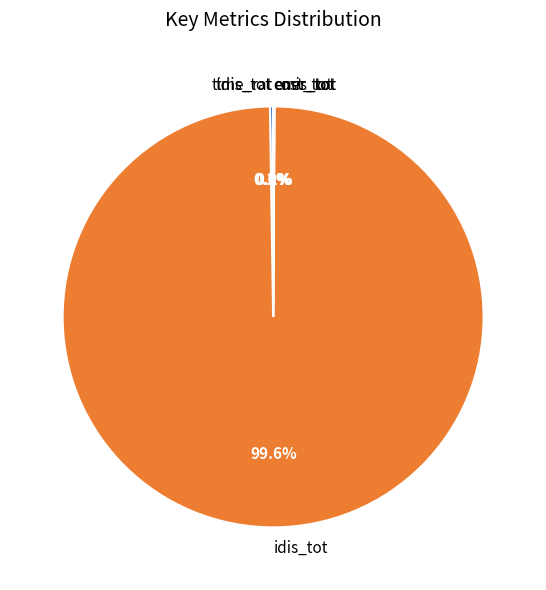

What is the change in value from tdis_tot to ener_tot?

-13.9